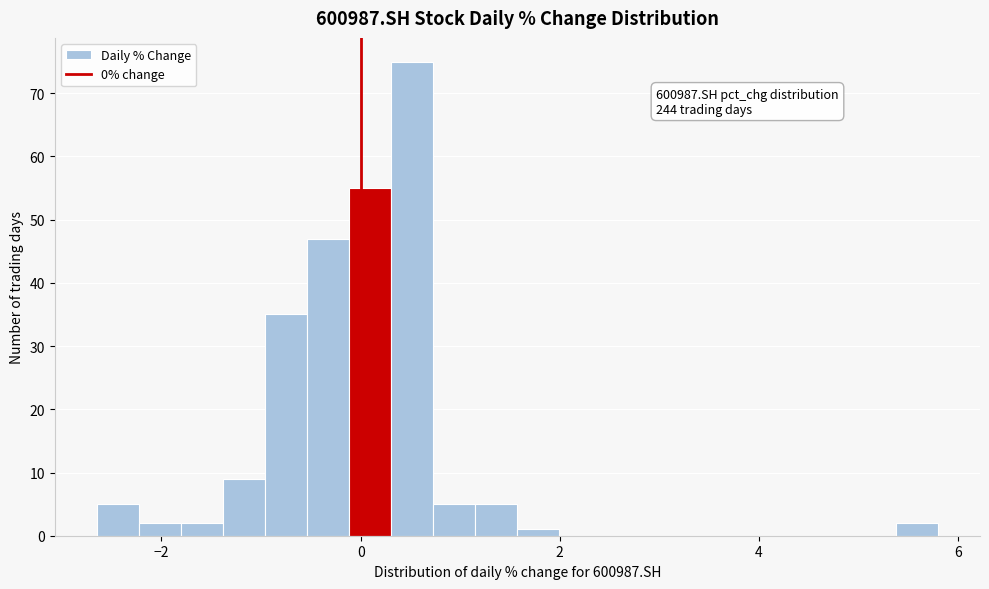

Read against the x-axis, roughly where is the centre of the tallest bar?

0.6